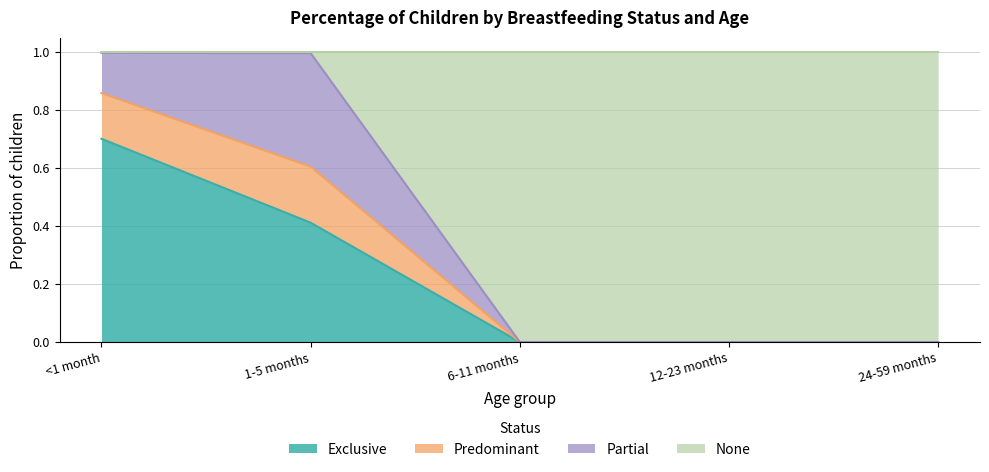

What are all the series names shown in the legend?

Exclusive, Predominant, Partial, None